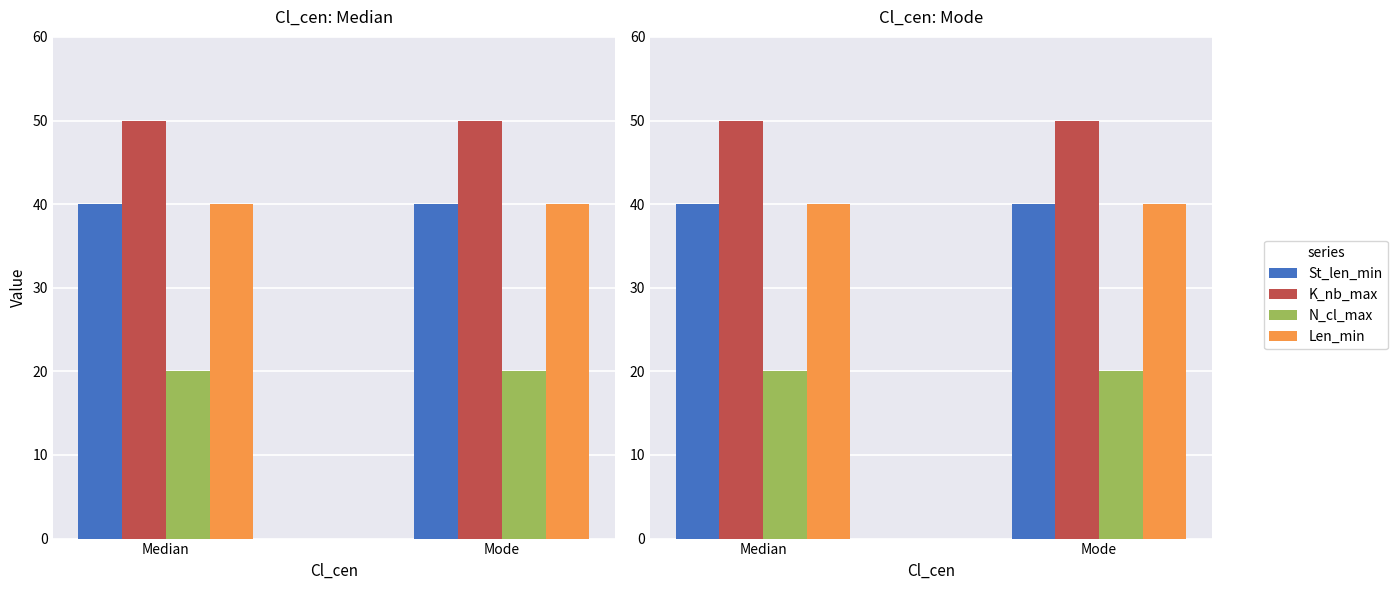

Between Median and Mode, which series saw the biggest shift?

St_len_min